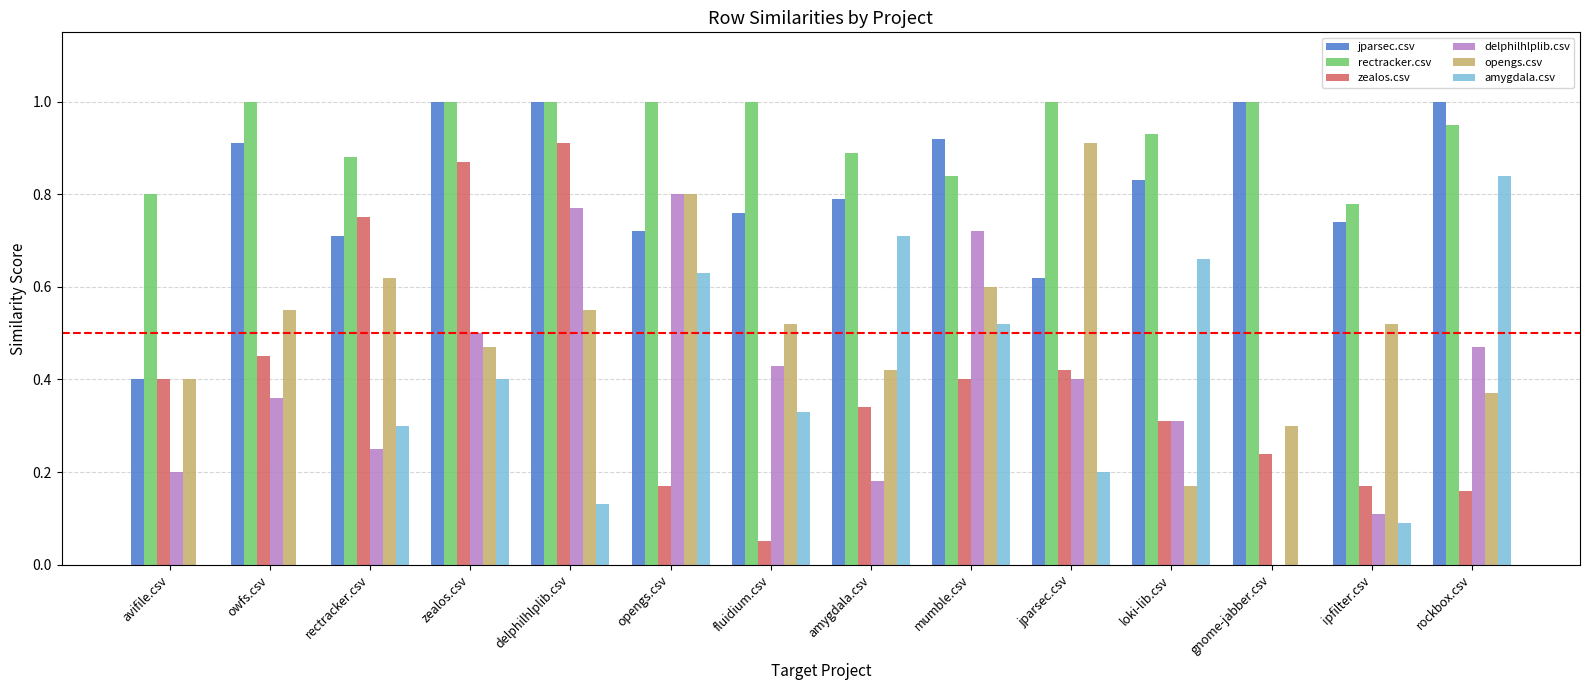

The jparsec.csv series shows 0.9 at owfs.csv. True or false?

True